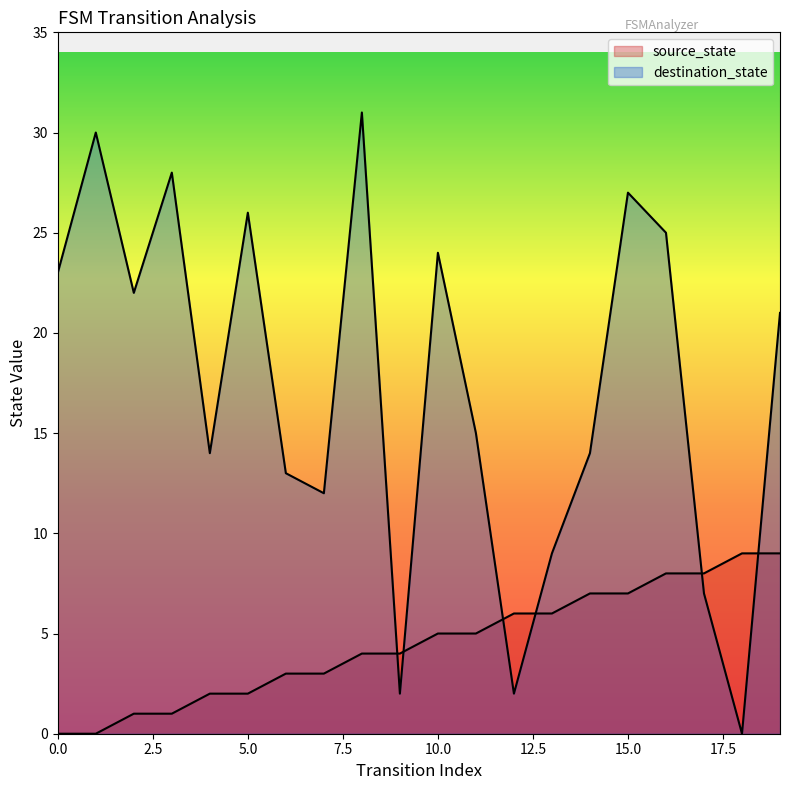

How many times do destination_state and source_state cross each other?

6